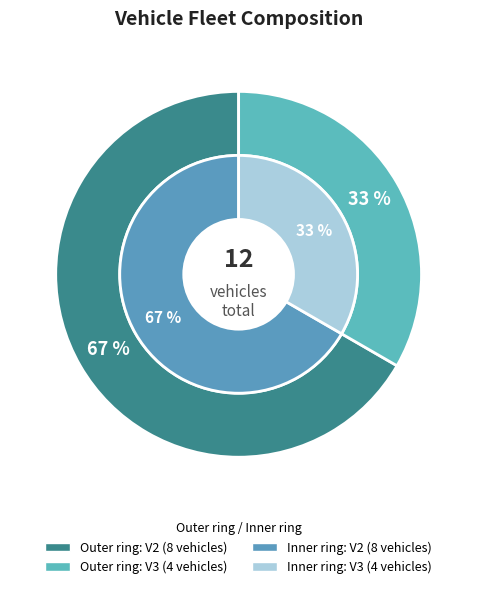

To the nearest percent, what is the difference between the V3 and V2 slice percentages?

33%